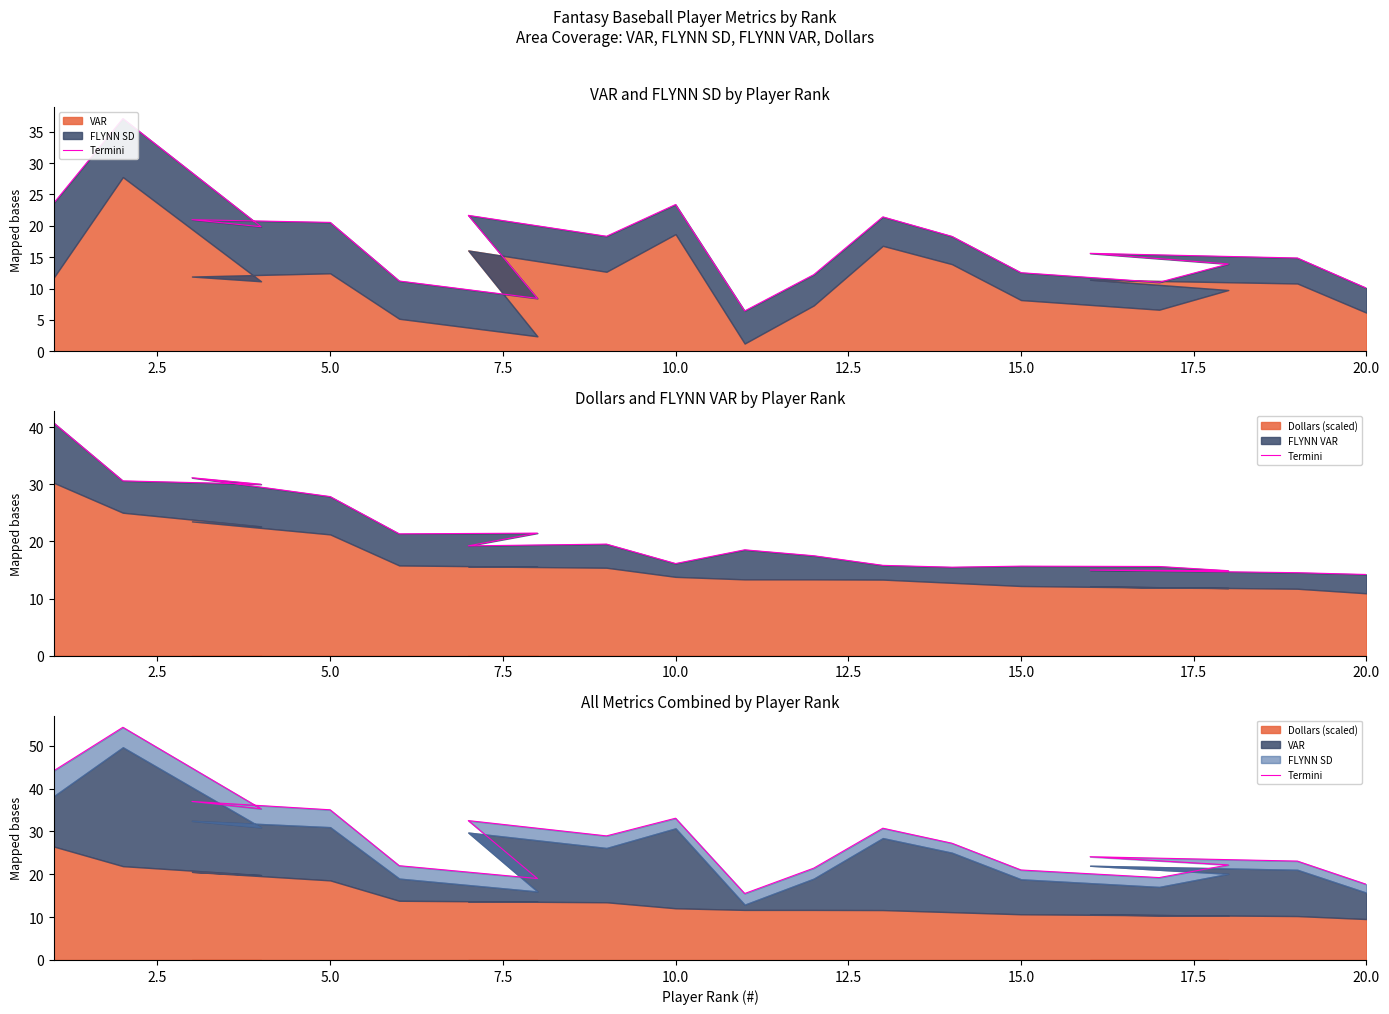

What is the label of the 18th point from the right?

5.0